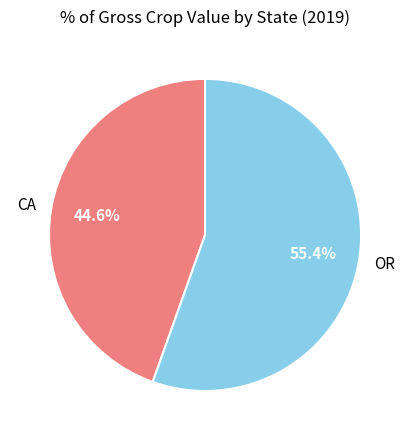

To the nearest percent, what is the combined percentage of CA and OR?

100%